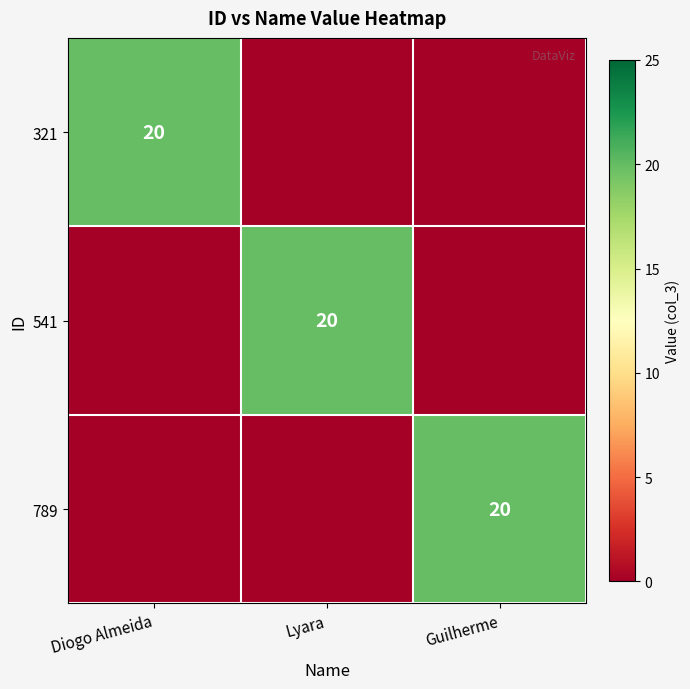

Which has a higher value, Guilherme or Diogo Almeida?

Diogo Almeida